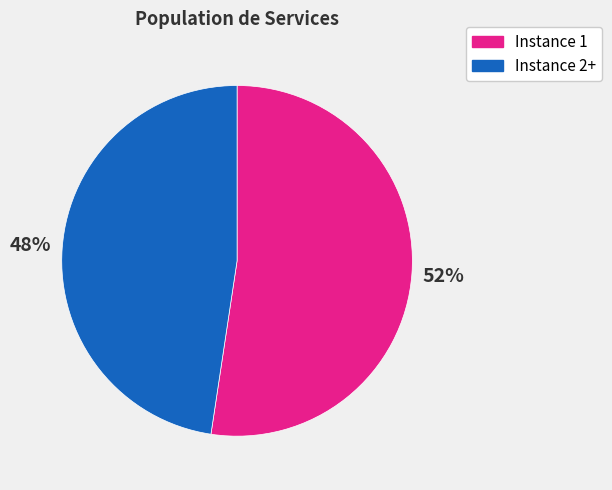

Does any single category account for the majority?

Yes